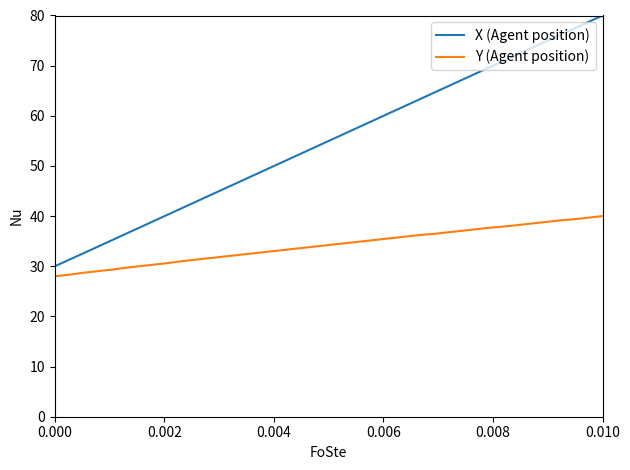

What is the maximum value shown in the chart?

80.0